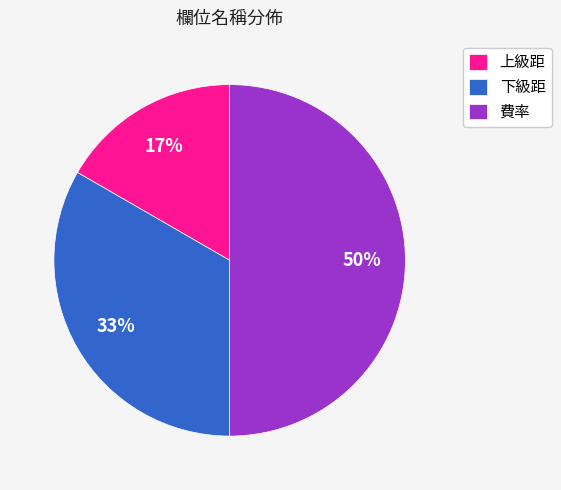

Is the sum of 費率 and 上級距 greater than half?

Yes